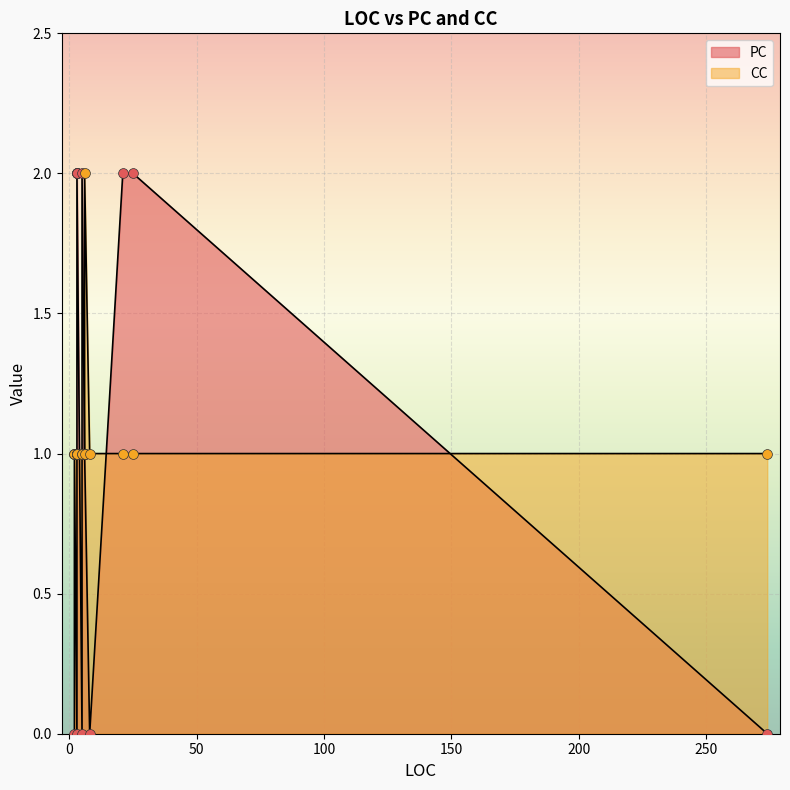

What are all the series names shown in the legend?

PC, CC